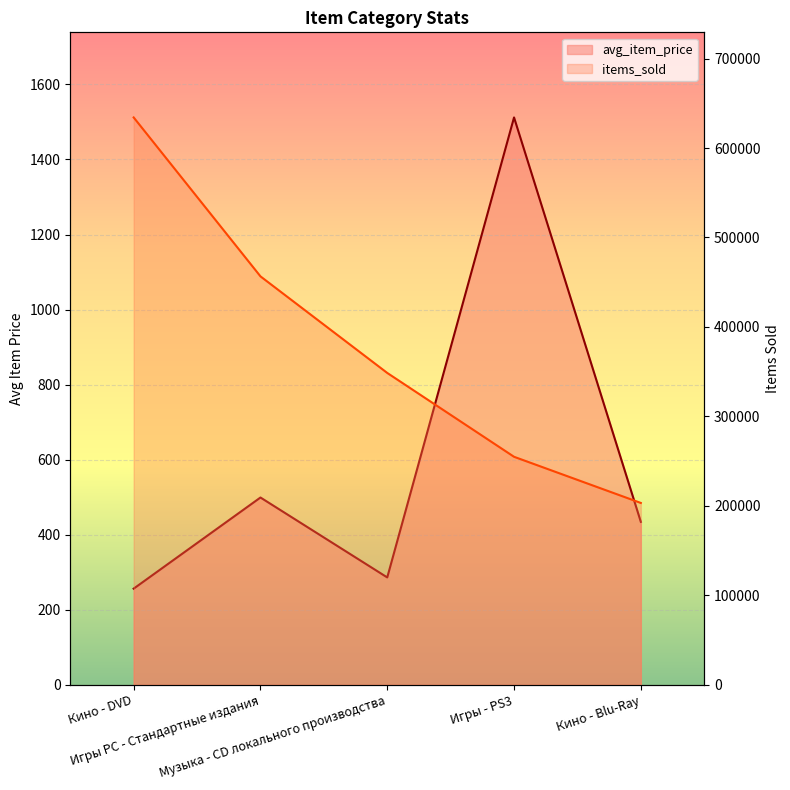

True or false: avg_item_price and items_sold cross at least once.

False